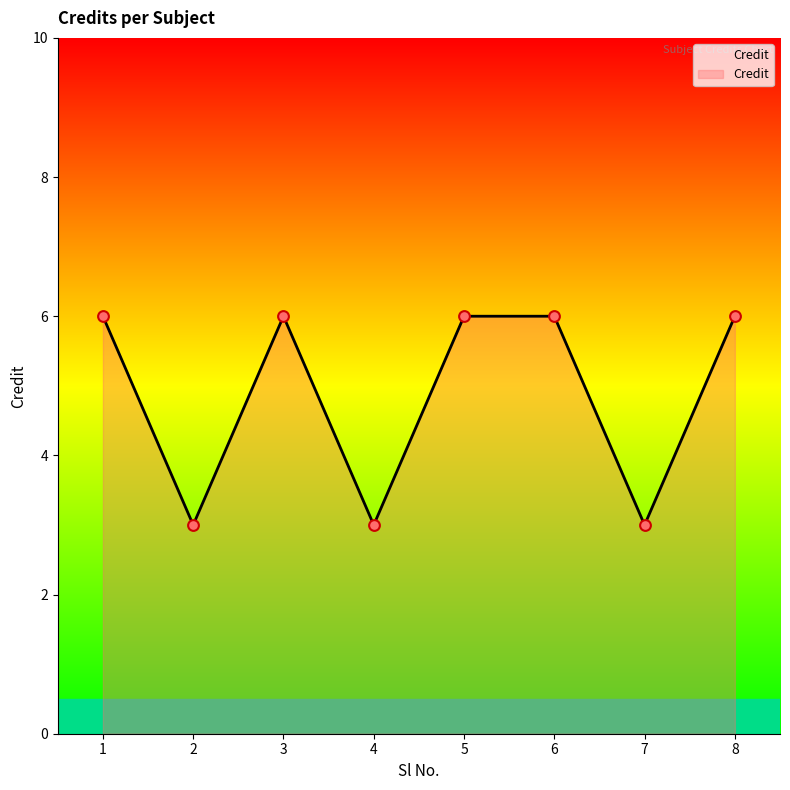

What is the ratio of the value at 3 to the value at 5?

1.0